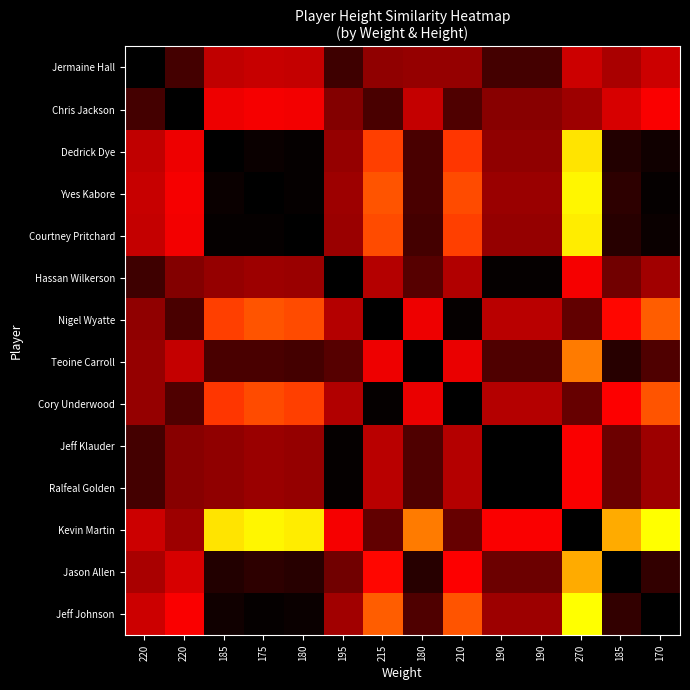

Which series has the largest total across all categories?

Kevin Martin